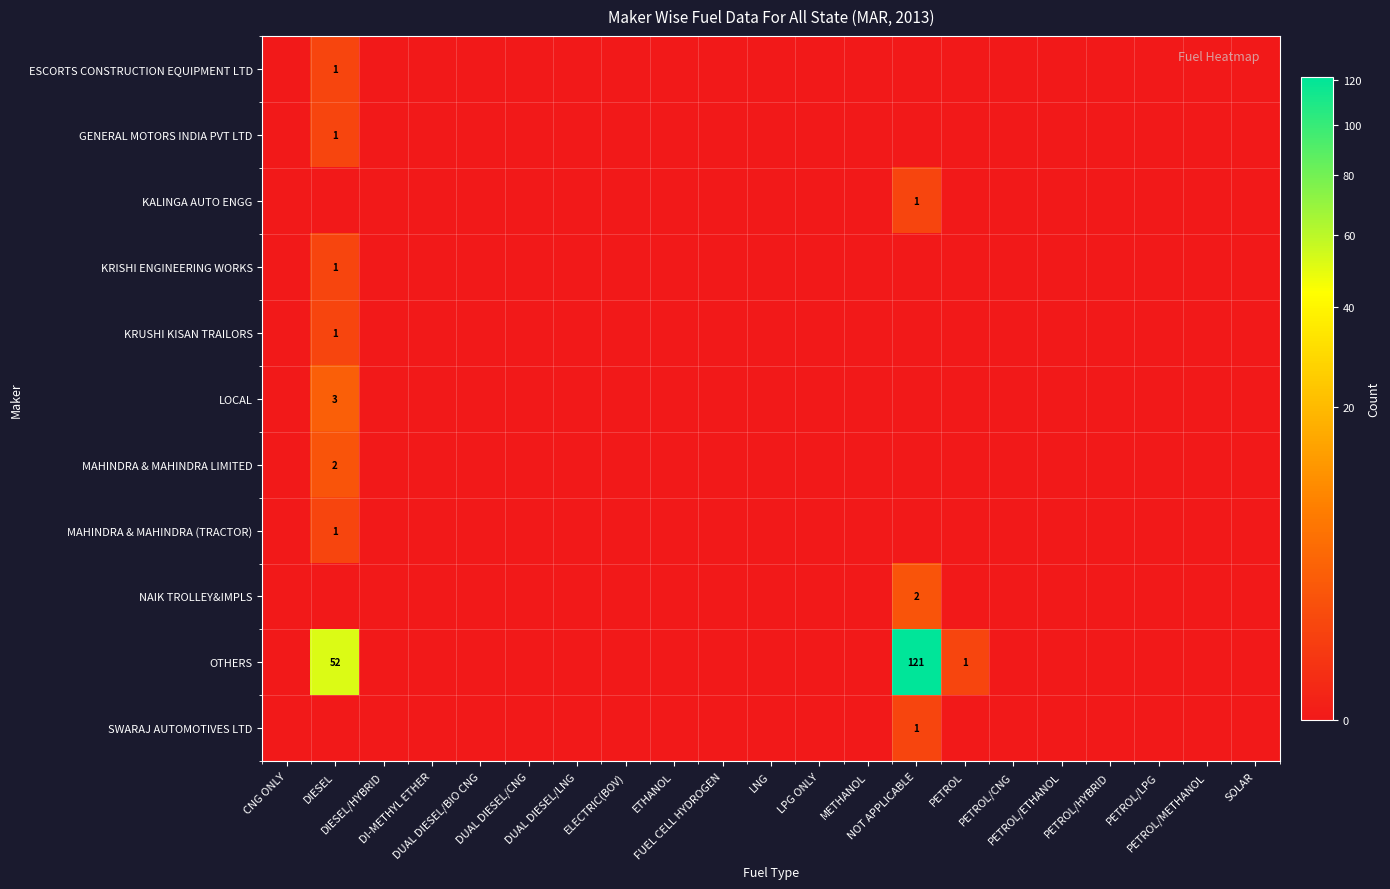

How many distinct data groups are displayed?

11